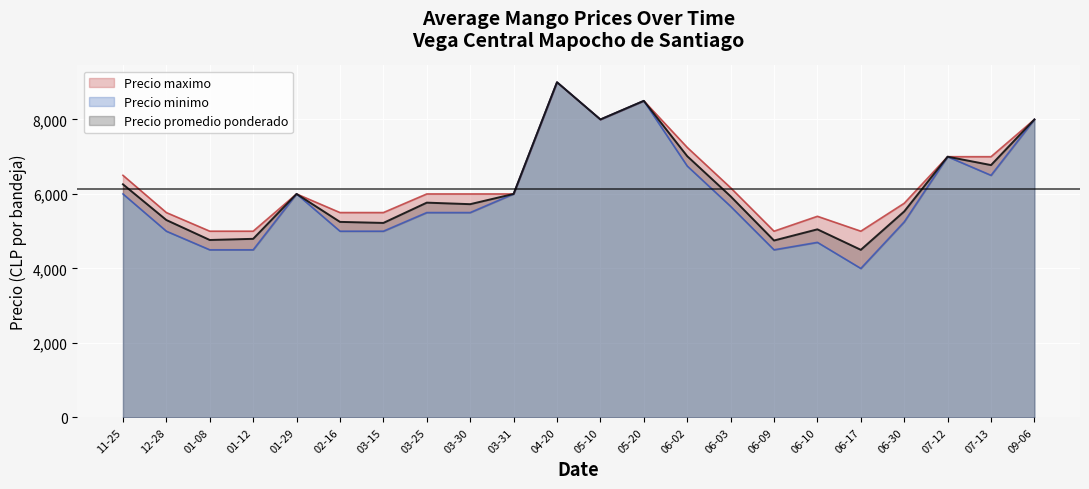

The value of Precio promedio ponderado at 03-31 is 1259.6. True or false?

False